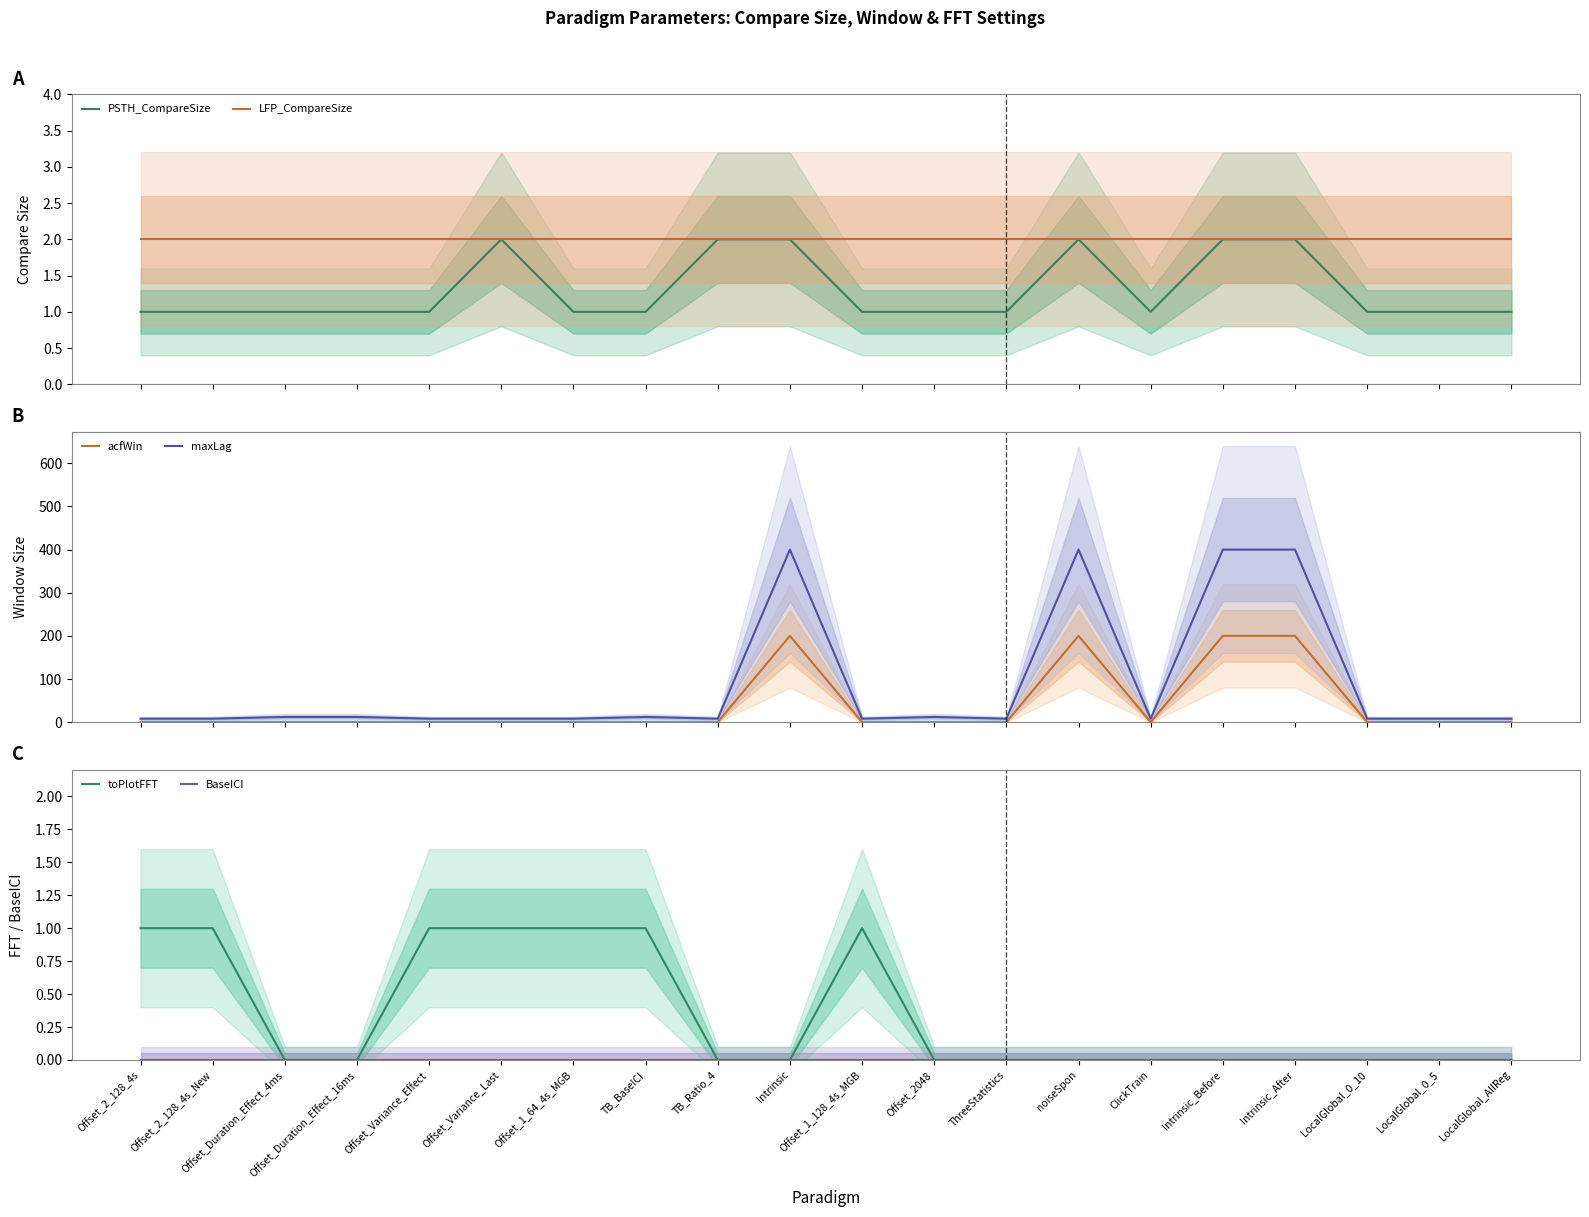

True or false: maxLag and toPlotFFT cross at least once.

False